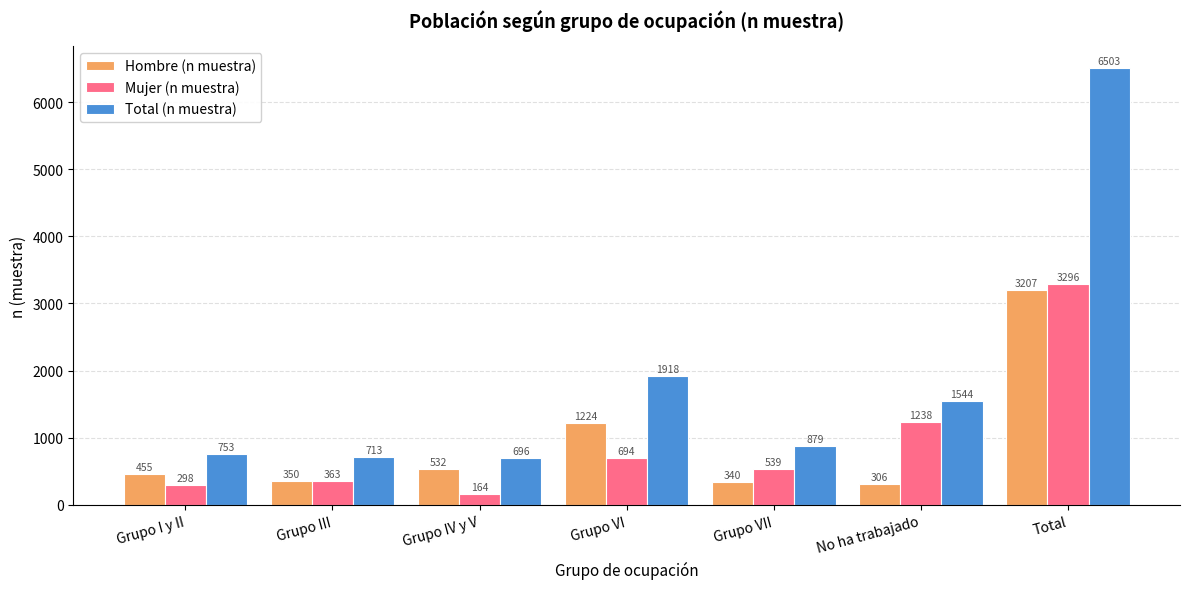

What is the difference between the Hombre (n muestra) values at Total and Grupo VI?

1983